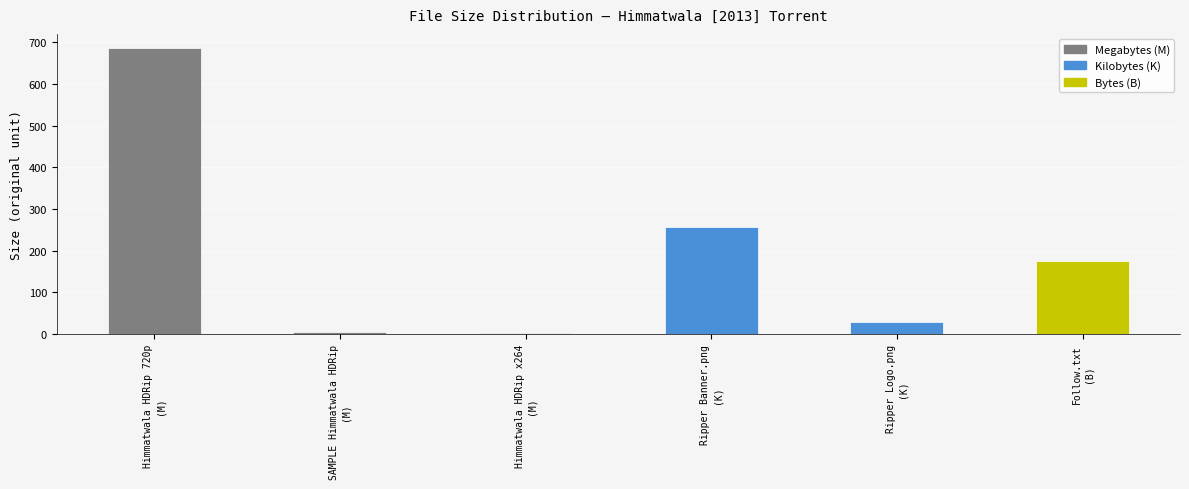

What is the approximate value at SAMPLE Himmatwala HDRip
(M)?

4.8